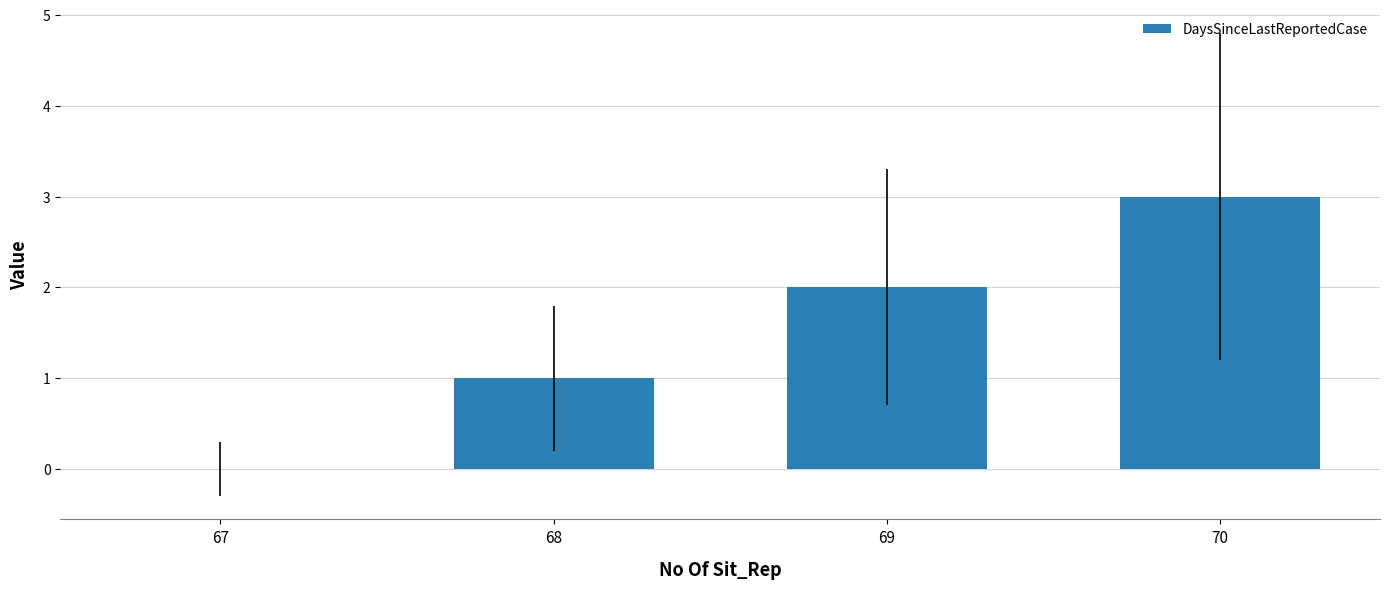

Is it true that the value at 67 is 1?

False